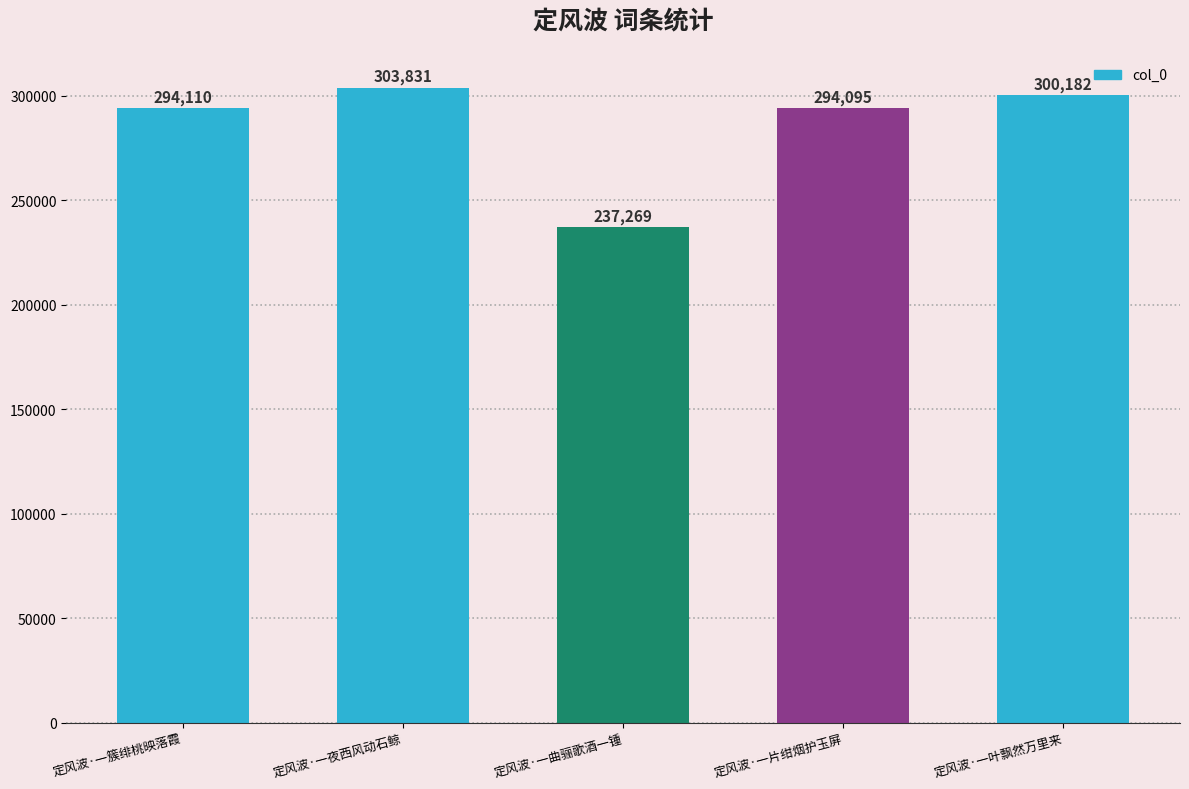

True or false: the data shows 294110 at 定风波·一簇绯桃映落霞.

True